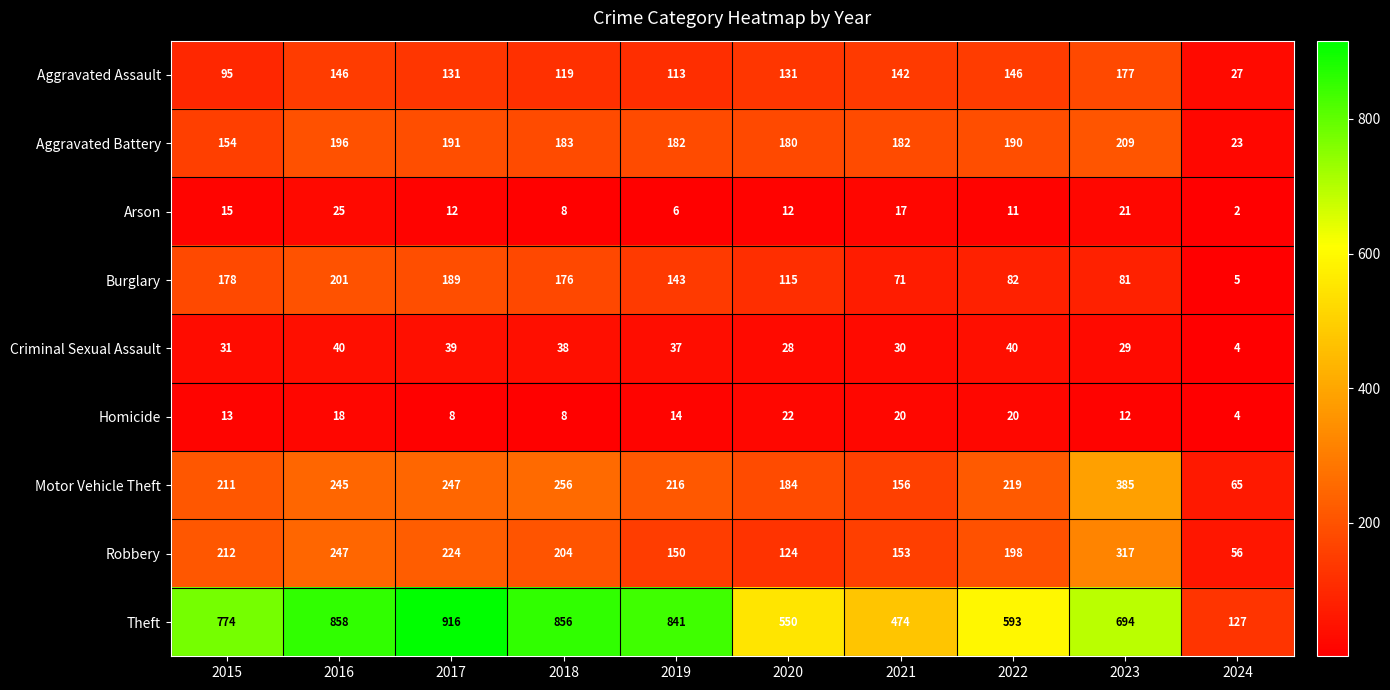

Is it true that Aggravated Battery equals 41 at 2020?

False